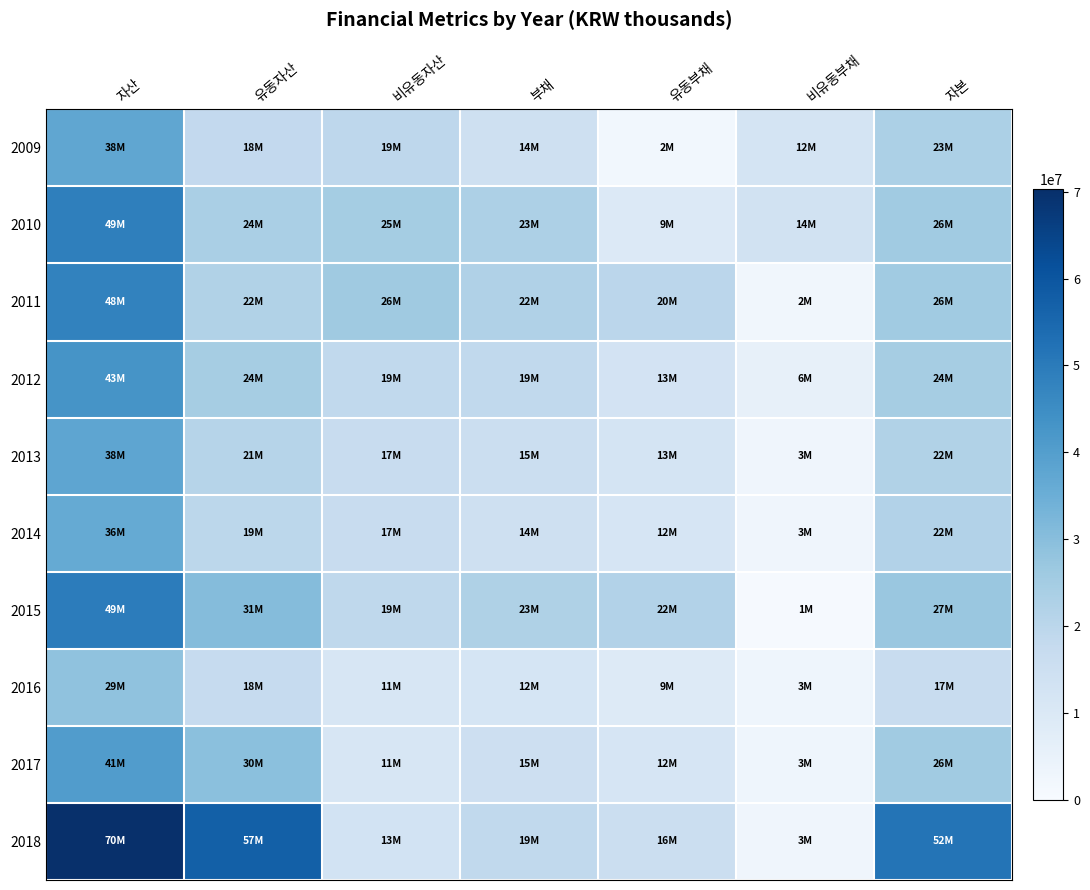

Between 부채 and 비유동자산, which is larger?

비유동자산